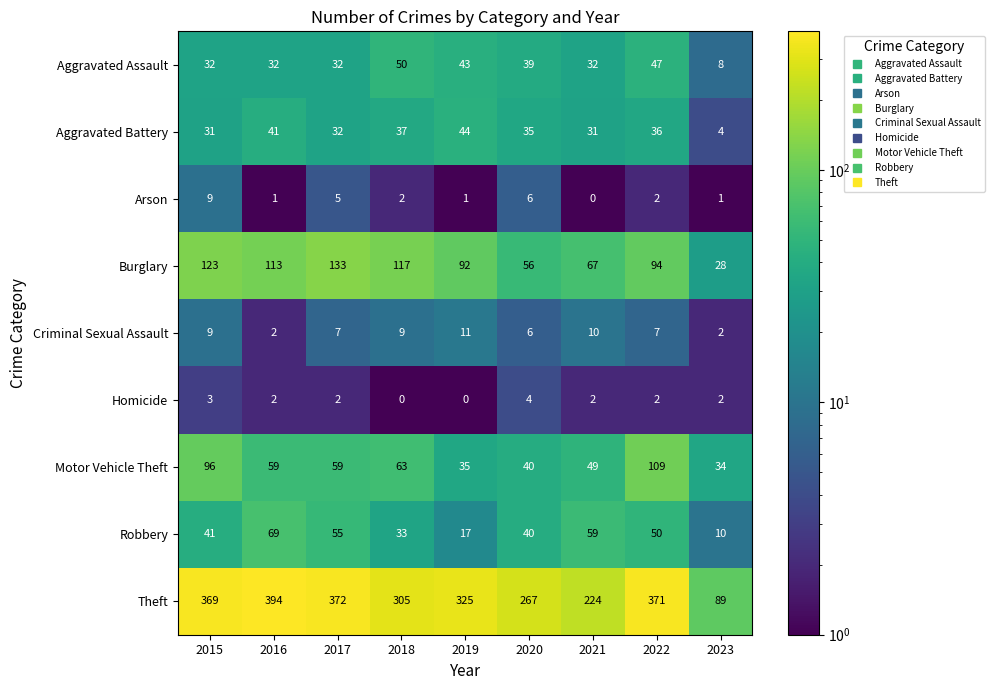

What is the highest value of the Homicide series?

4